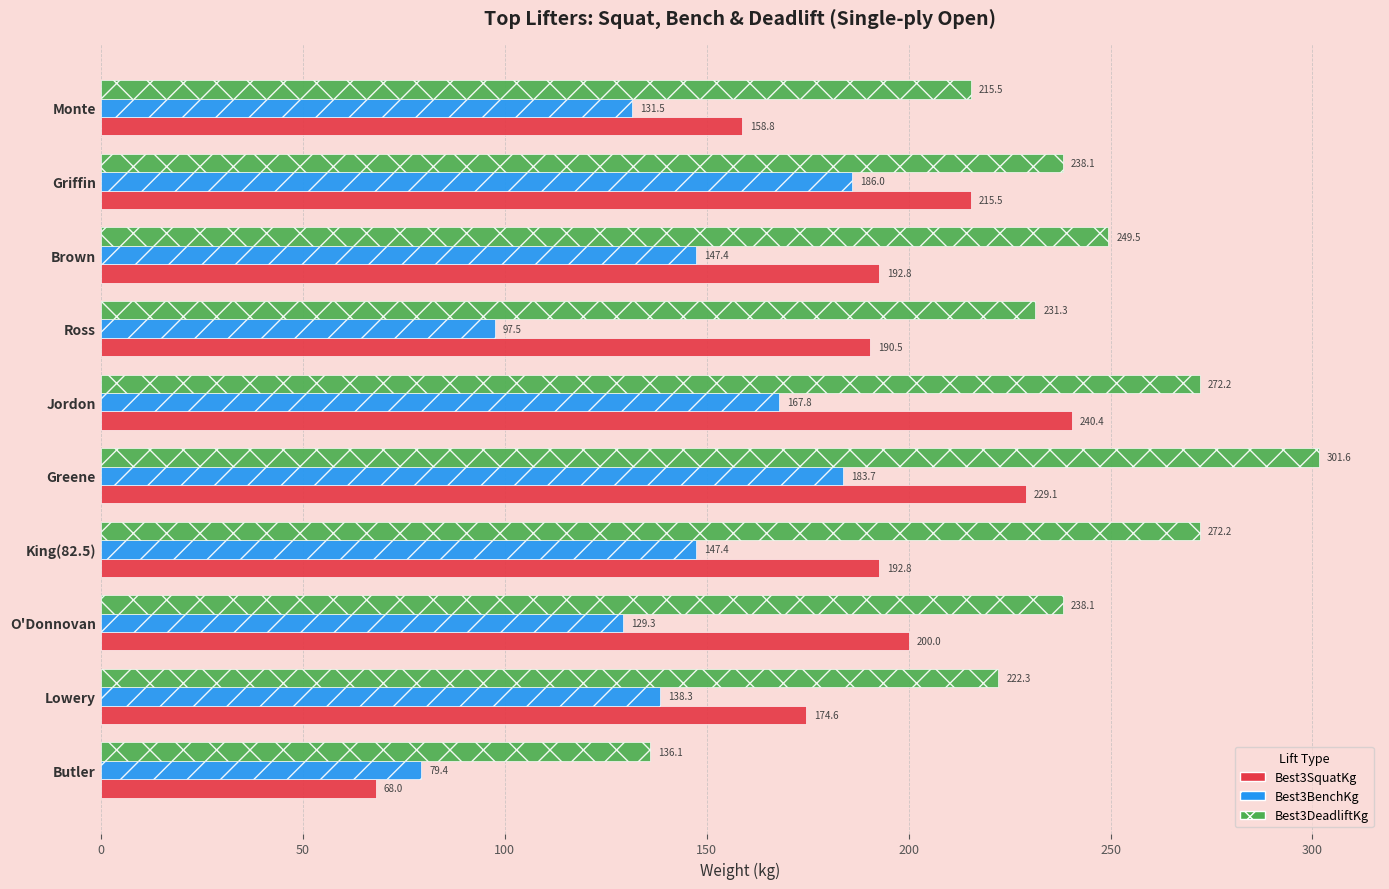

Which series has the largest range (max minus min)?

Best3SquatKg